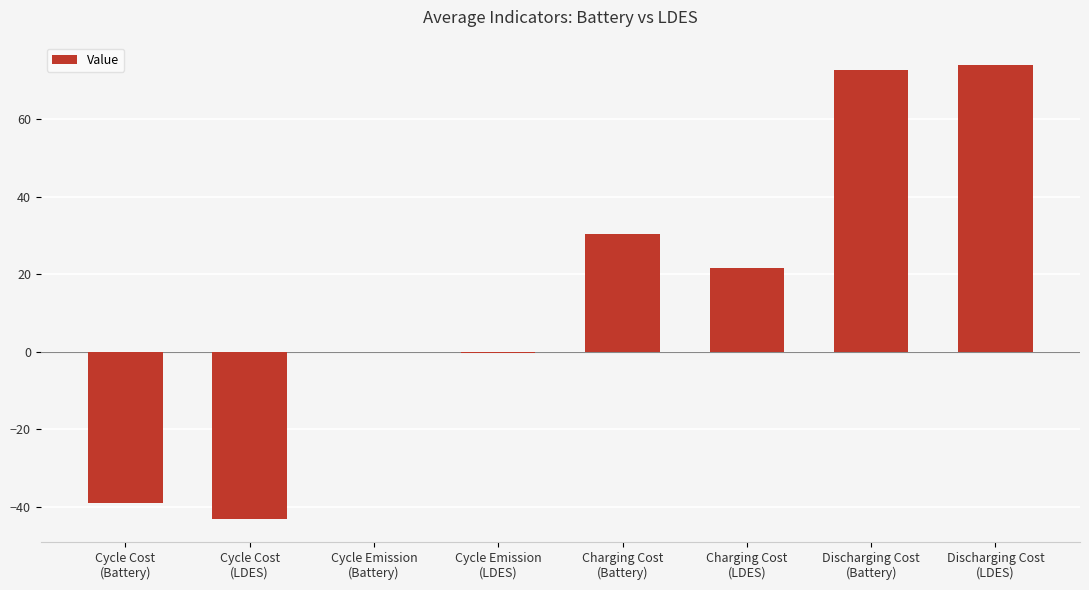

Between Charging Cost
(LDES) and Cycle Cost
(LDES), which is larger?

Charging Cost
(LDES)